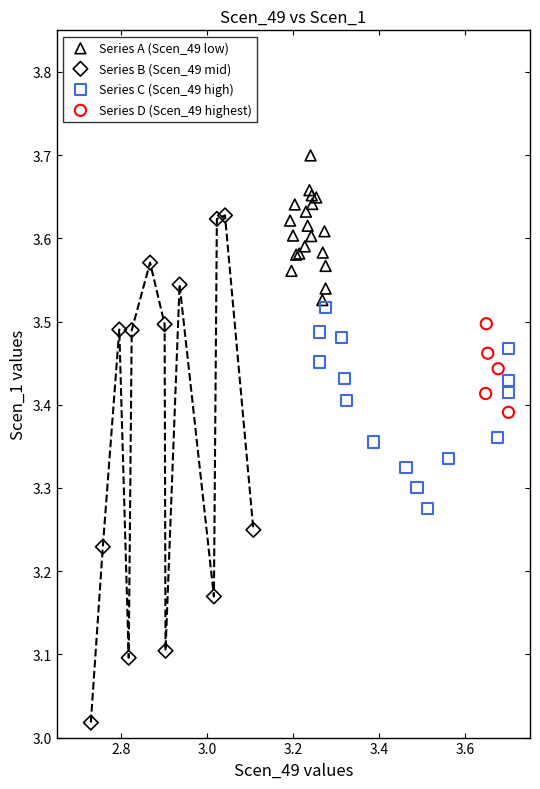

What are all the series names shown in the legend?

Series A (Scen_49 low), Series B (Scen_49 mid), Series C (Scen_49 high), Series D (Scen_49 highest)